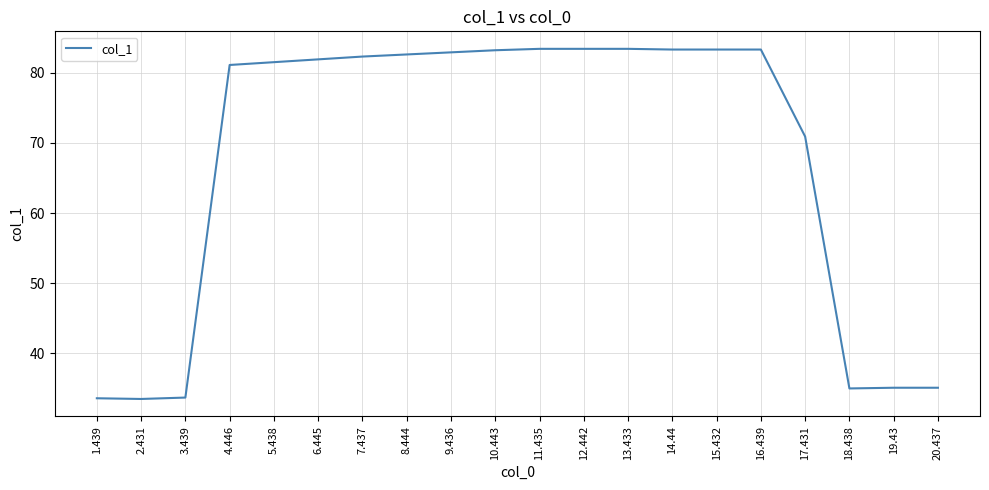

What is the sum of all values?

1352.5